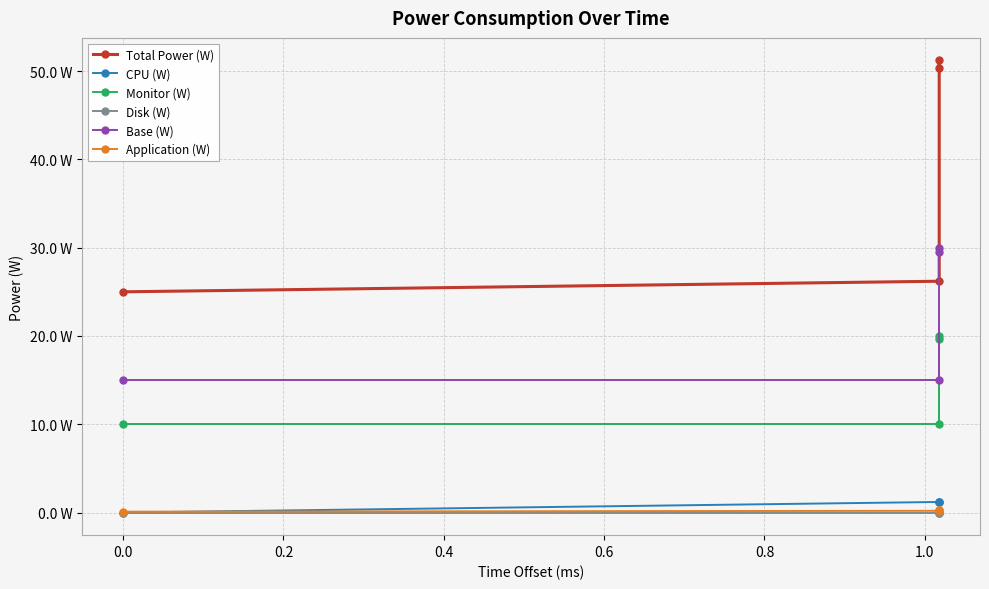

List the series in order of their peak value, highest first.

Total Power (W), Base (W), Monitor (W), CPU (W), Application (W), Disk (W)